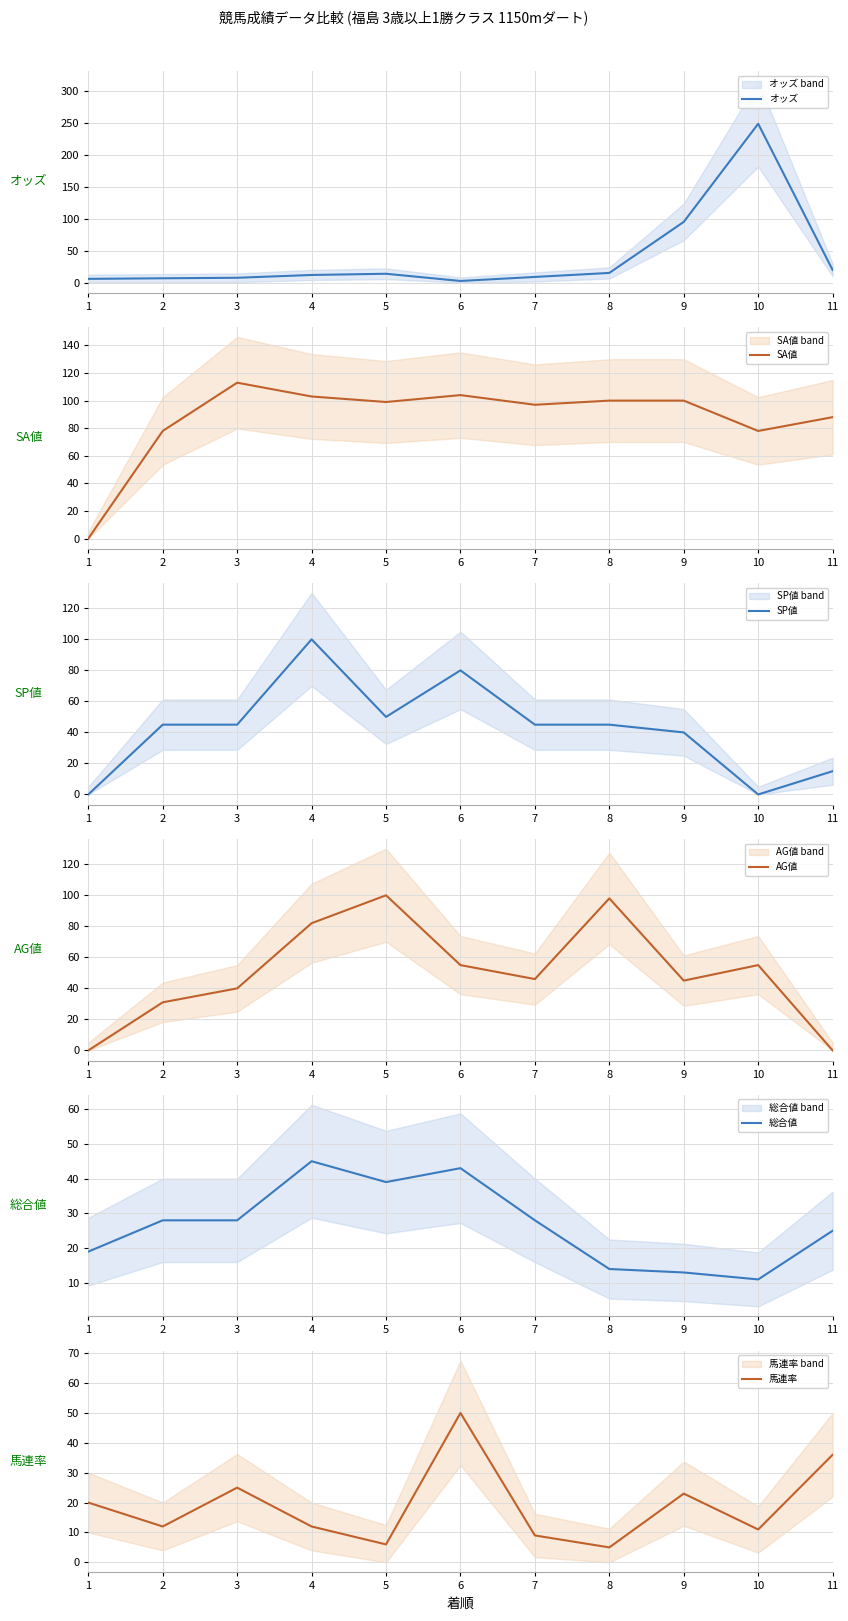

What is the difference between the maximum and minimum values in the オッズ series?

246.6